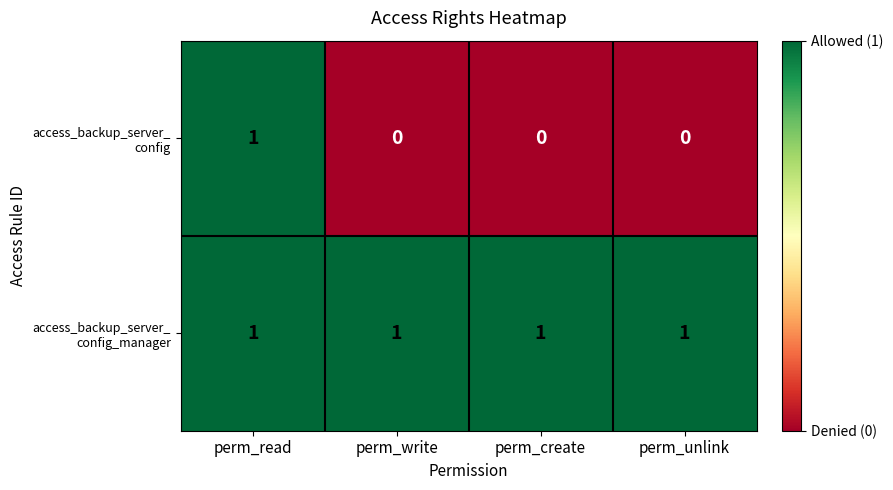

What is the total value across all series at perm_write?

1